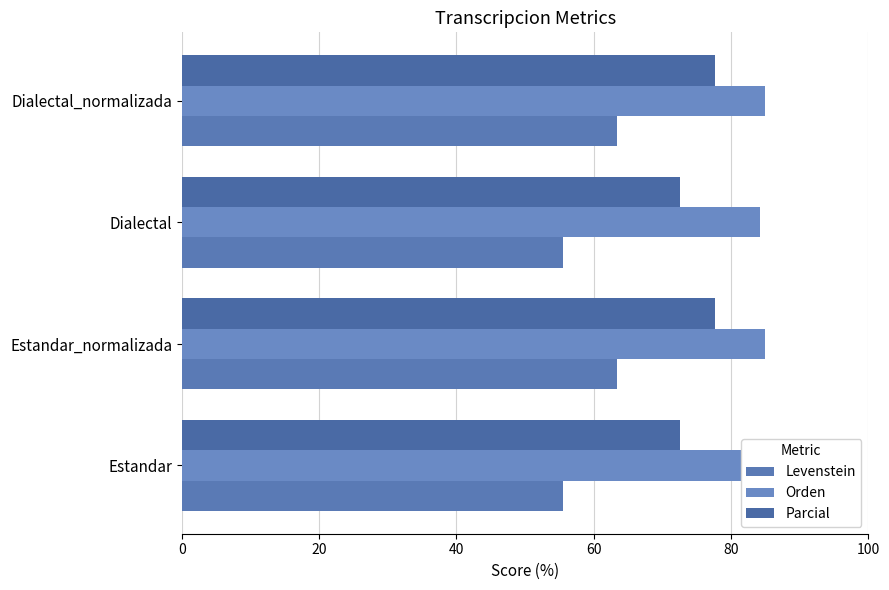

How many values in the Levenstein series are below 63?

2